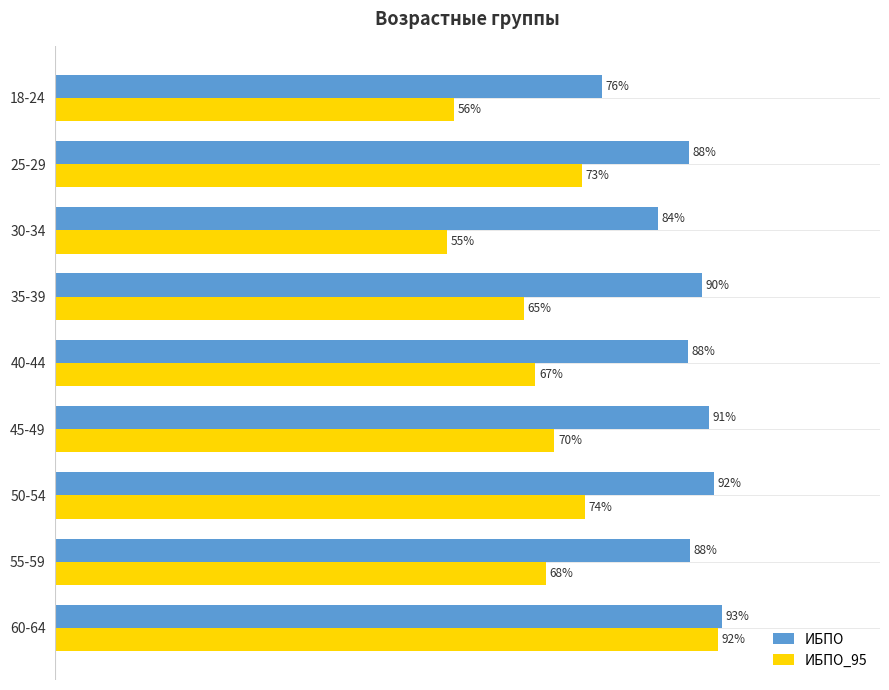

At which category is the sum across all series the highest?

60-64